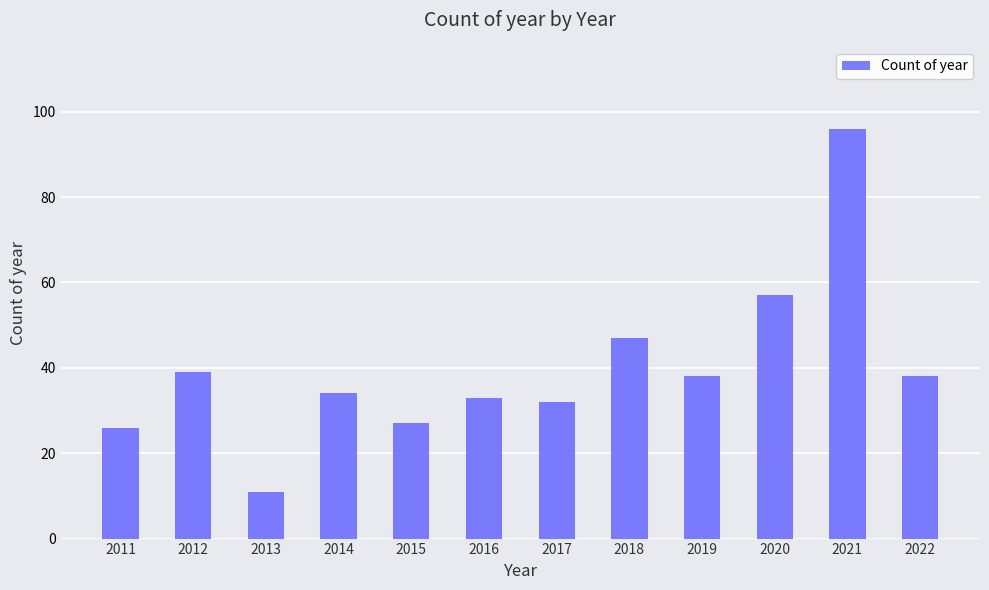

At which category does the chart reach its minimum across all series?

2013